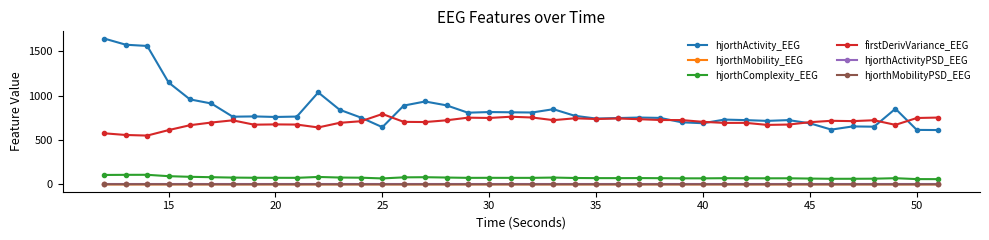

What is the value of the hjorthComplexity_EEG point at the 23rd from the left?

72.6